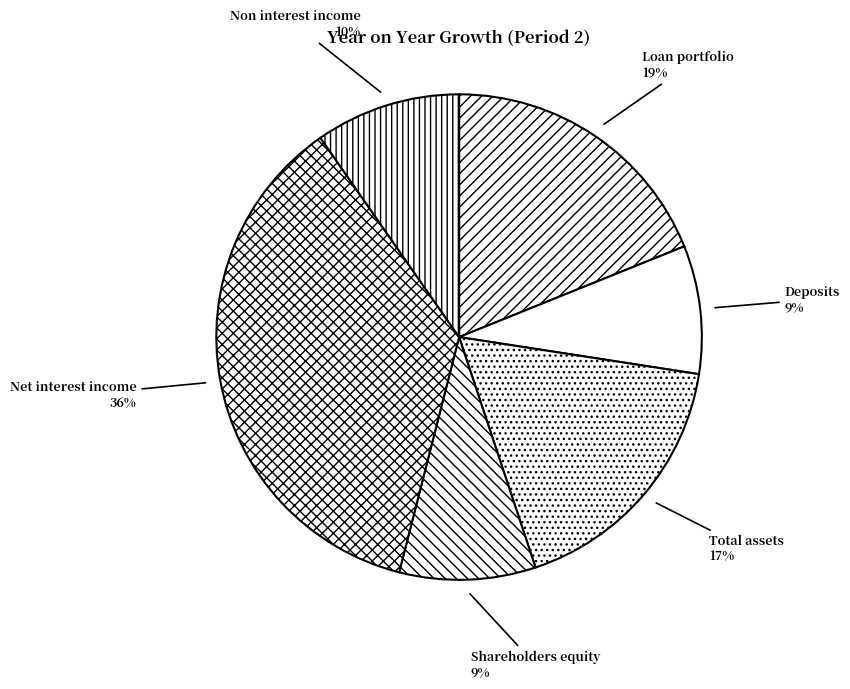

Which category has the biggest portion of the pie?

Net interest income